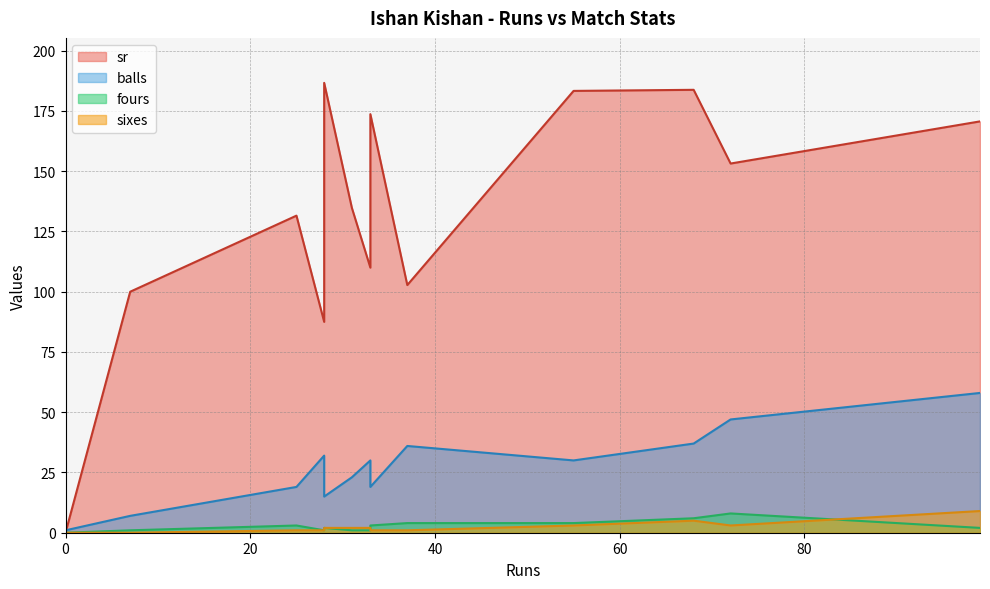

What is the maximum value shown in the chart?

186.7